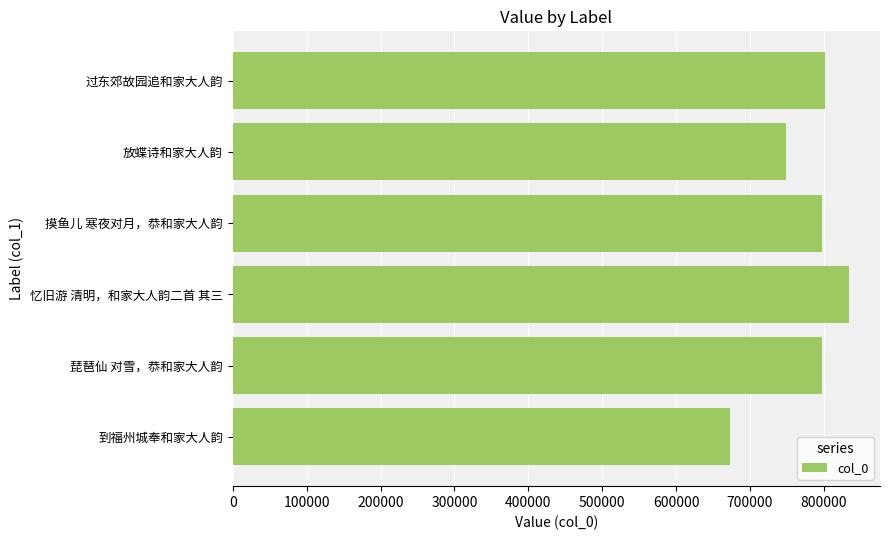

What is the difference between the second highest and minimum values?

128303